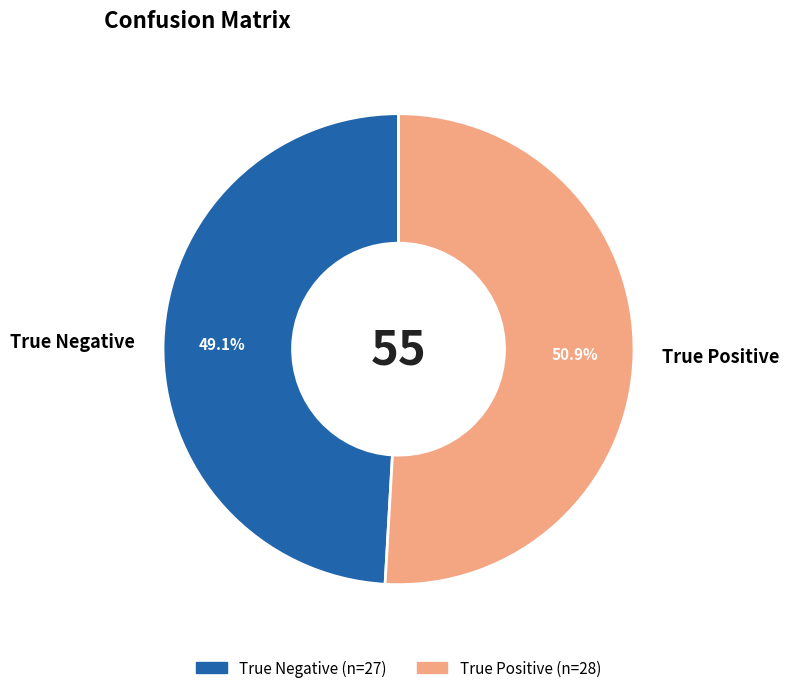

To the nearest percent, what is the difference between the True Positive and True Negative slice percentages?

2%